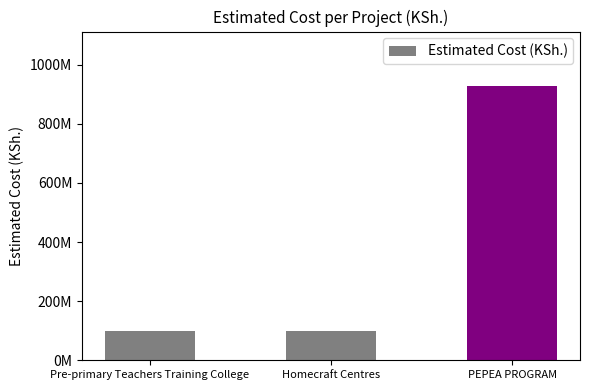

Does the chart contain any negative values?

No